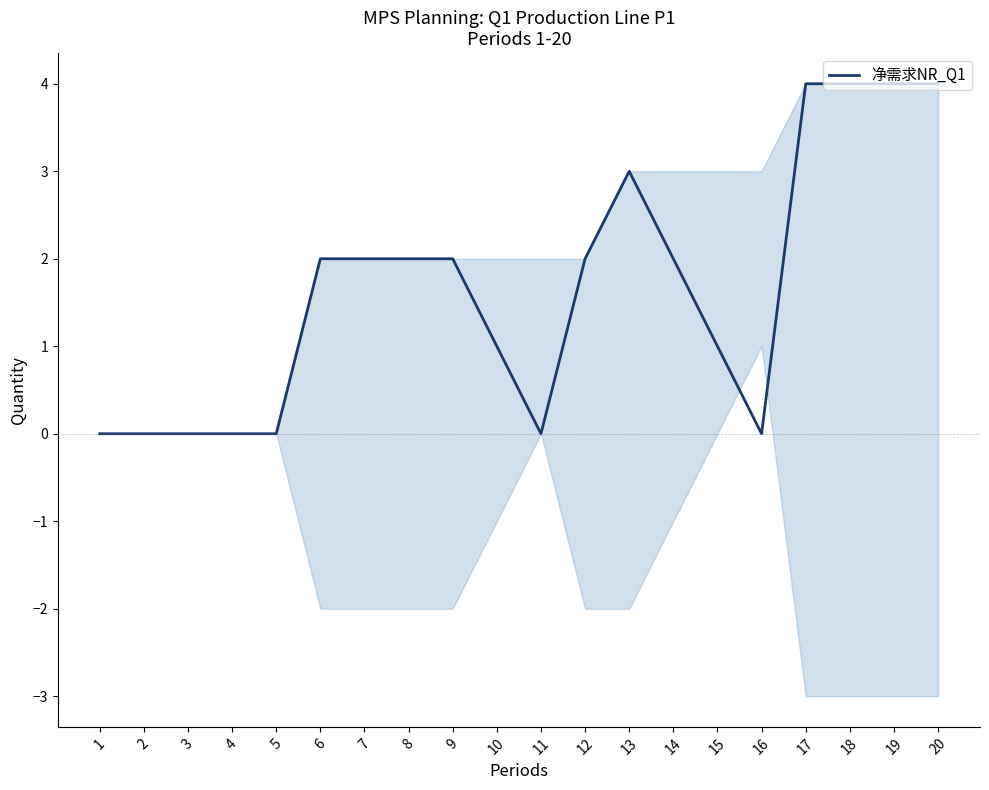

What is the change in value from 12 to 19?

+2